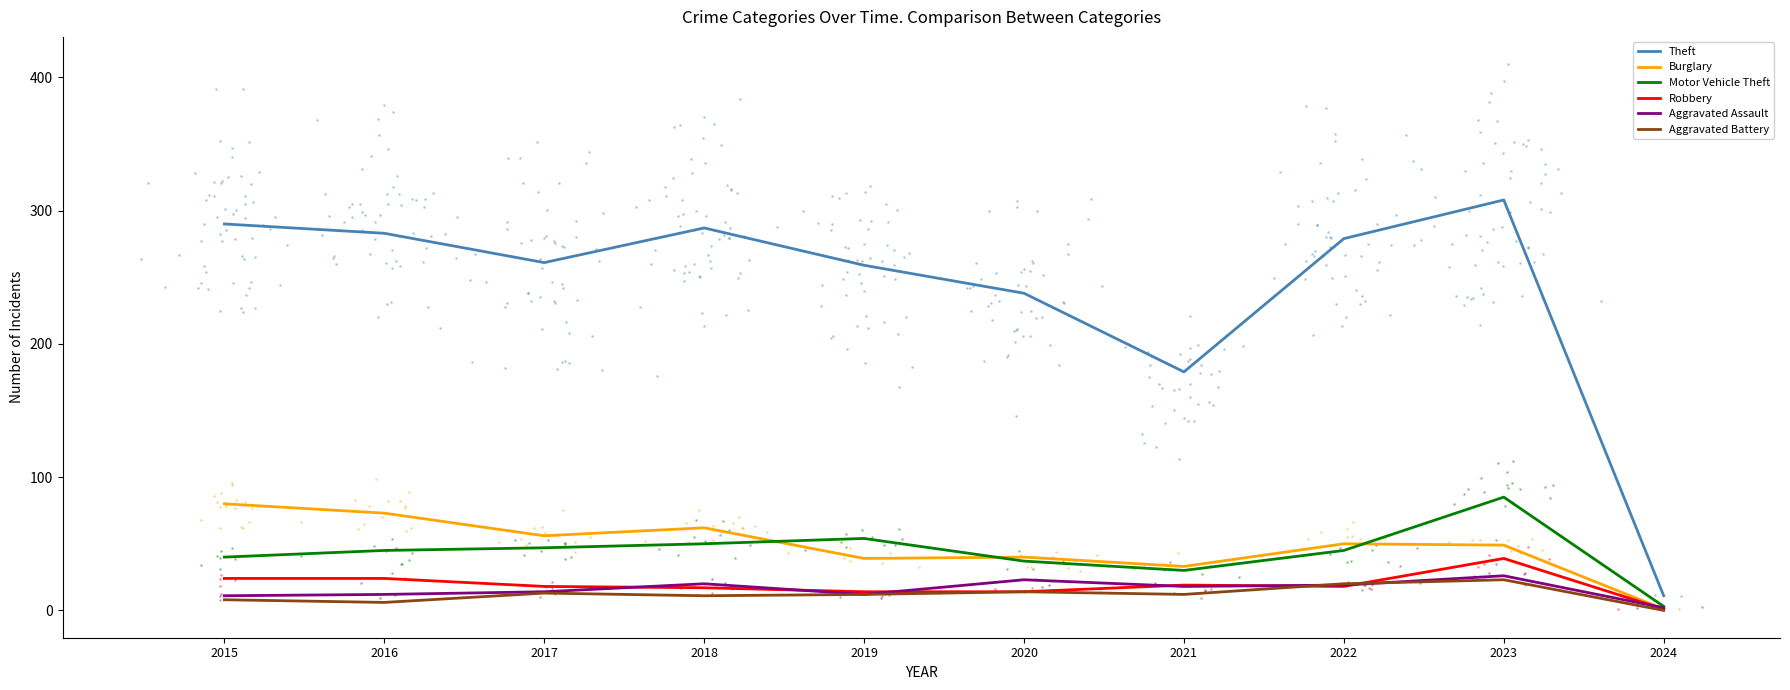

What are all the series names shown in the legend?

Theft, Burglary, Motor Vehicle Theft, Robbery, Aggravated Assault, Aggravated Battery